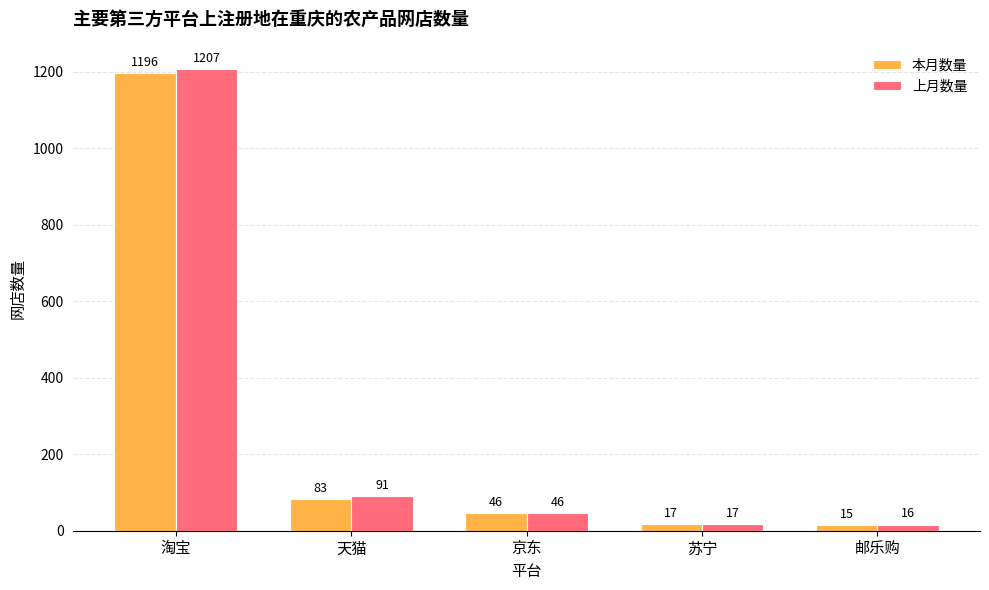

What is the difference between the maximum and minimum values in the 上月数量 series?

1191